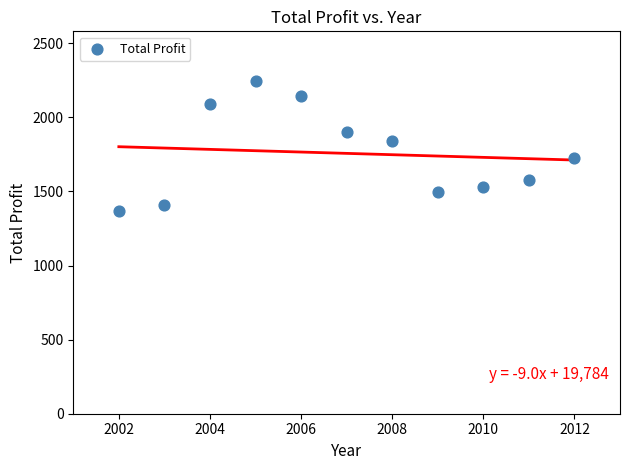

What Y value in the scatter plot is closest to 1805?

1842